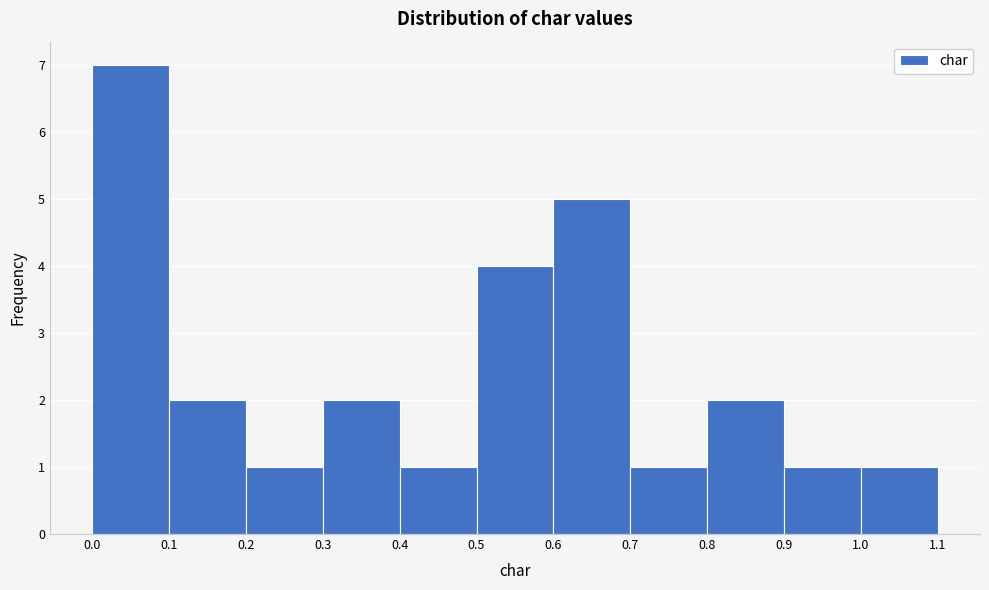

Reading left to right, transcribe this chart: for each bar, give the range it covers on the x-axis and its height. The values are not printed on the chart, so give them approximately, as read against the axis.

0.0 to 0.1: 7
0.1 to 0.2: 2
0.2 to 0.3: 1
0.3 to 0.4: 2
0.4 to 0.5: 1
0.5 to 0.6: 4
0.6 to 0.7: 5
0.7 to 0.8: 1
0.8 to 0.9: 2
0.9 to 1.0: 1
1.0 to 1.1: 1